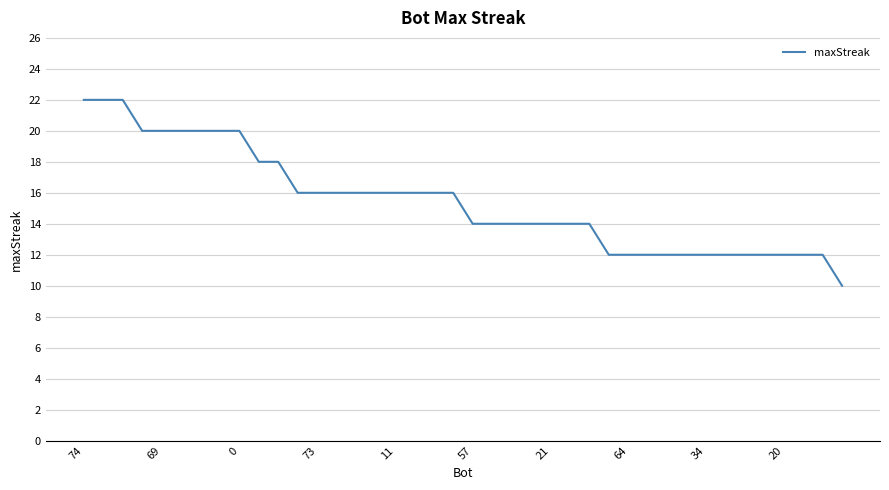

What is the difference between the maximum and minimum values?

12